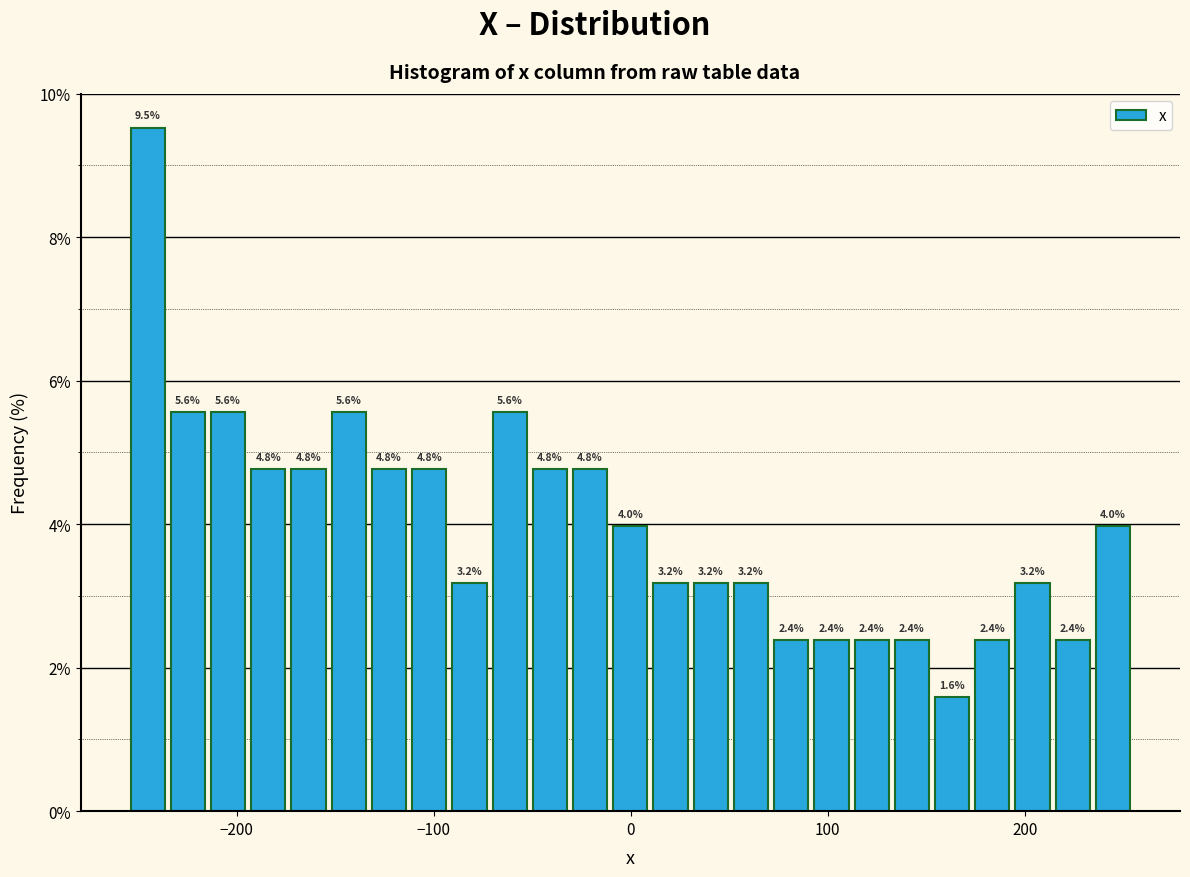

Read against the x-axis, roughly where is the centre of the tallest bar?

-250